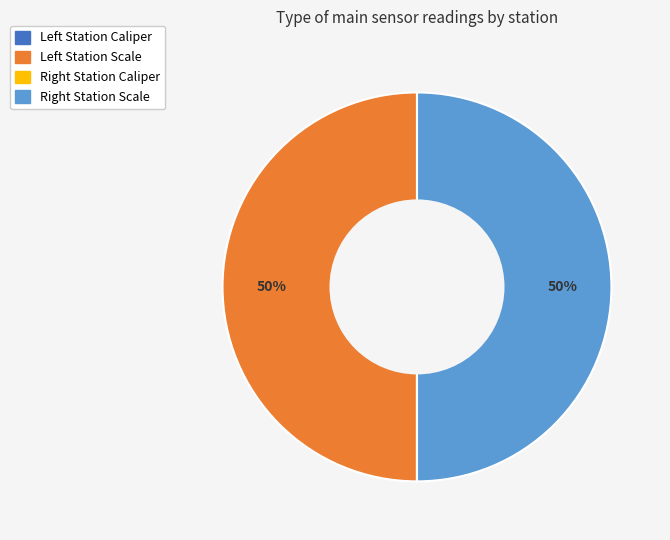

To the nearest percent, what is the average slice percentage?

25%